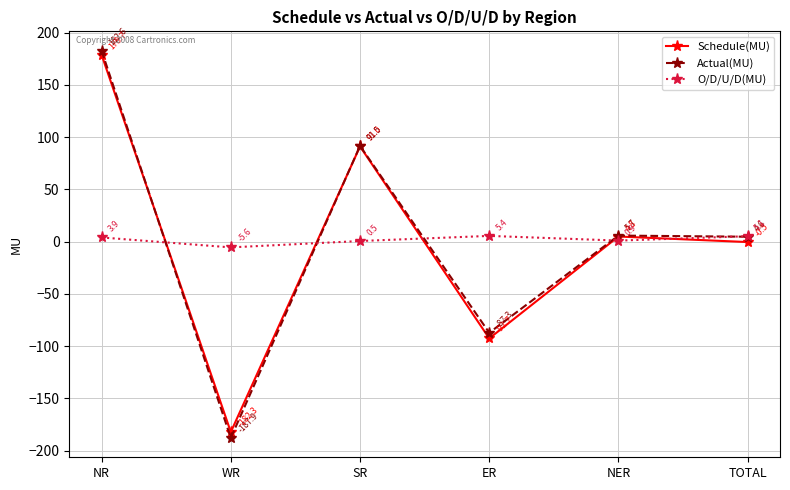

Does the chart have visible grid lines?

Yes